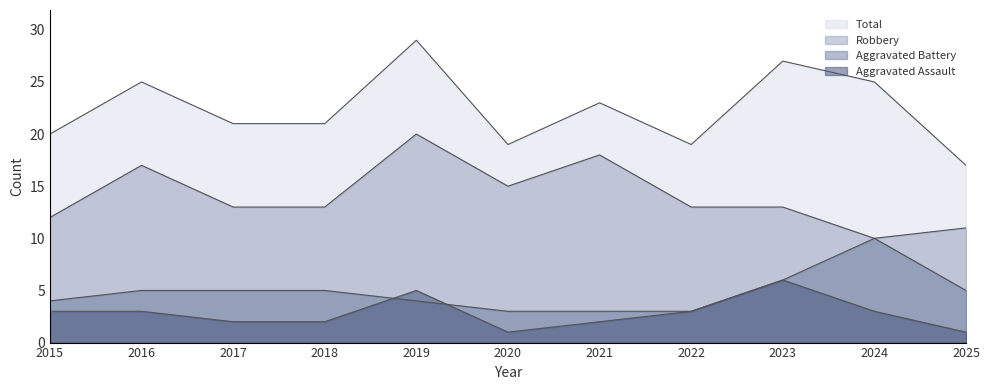

What is the spread (max minus min) of values at 2017?

19